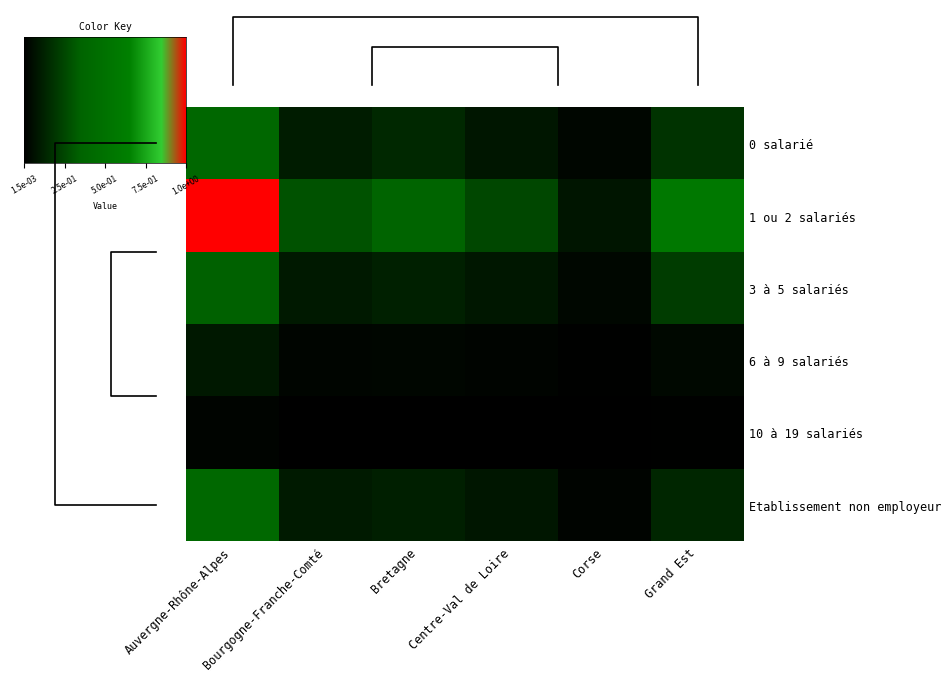

The 3 à 5 salariés series shows 10269407 at Bretagne. True or false?

True